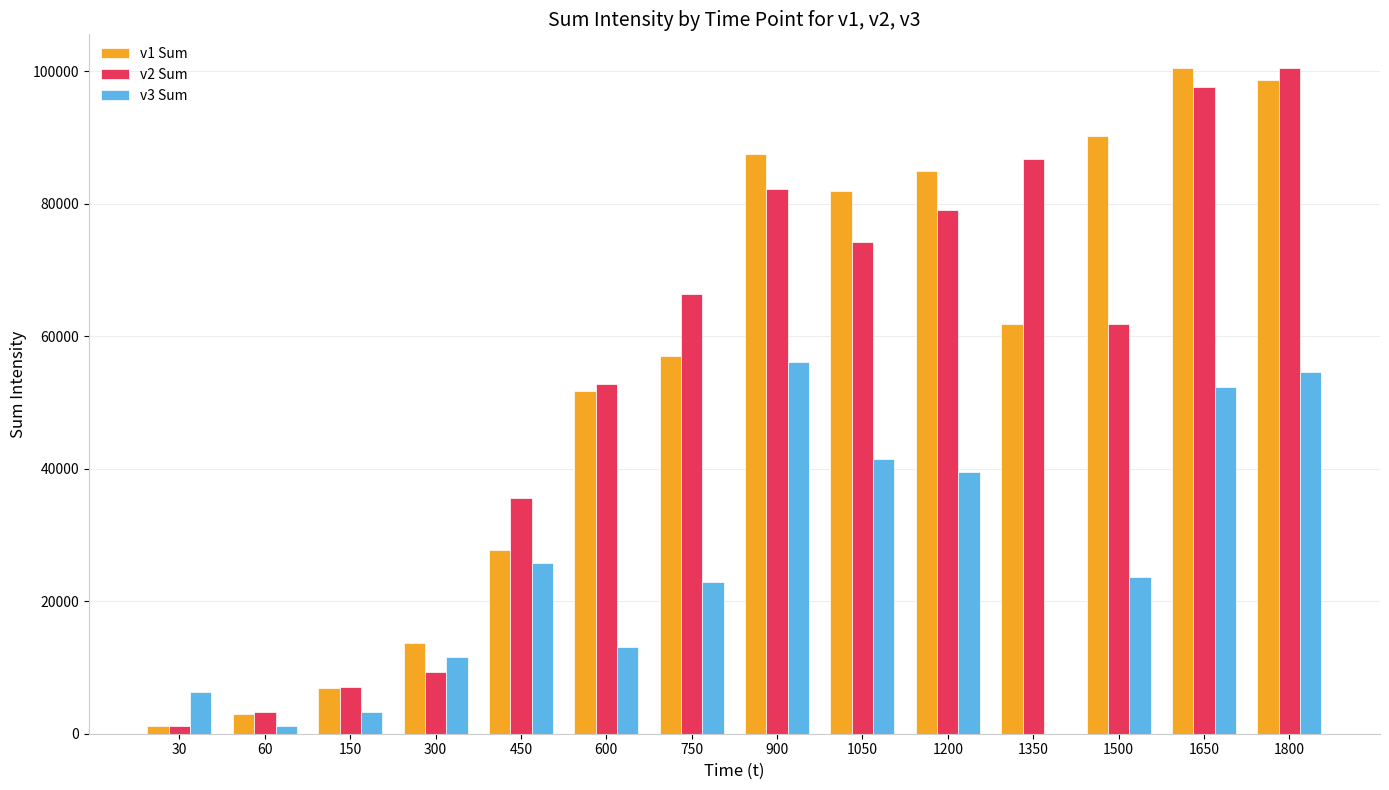

The v1 Sum series shows 28359.5 at 600. True or false?

False